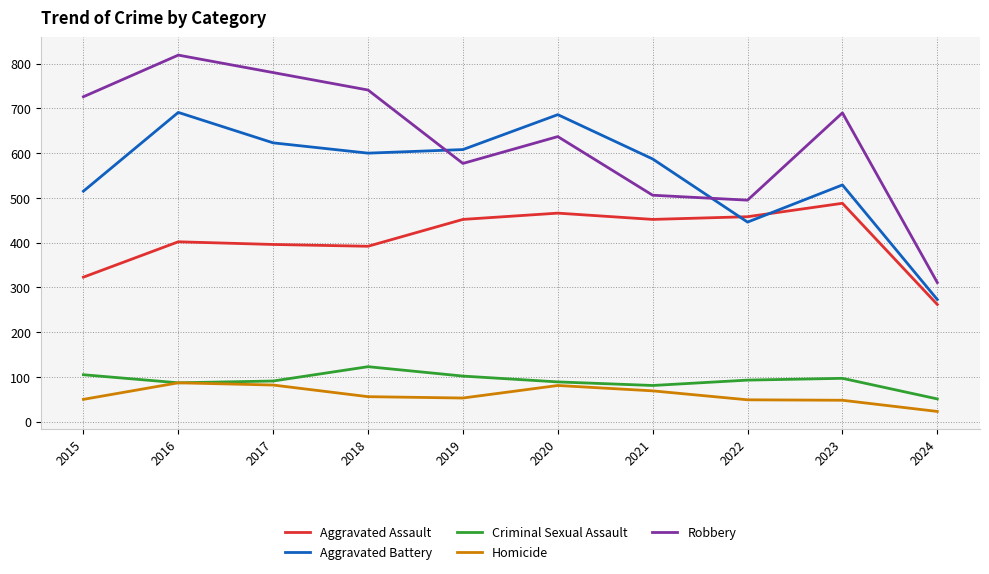

Rank the series by their maximum value, from lowest to highest.

Homicide, Criminal Sexual Assault, Aggravated Assault, Aggravated Battery, Robbery